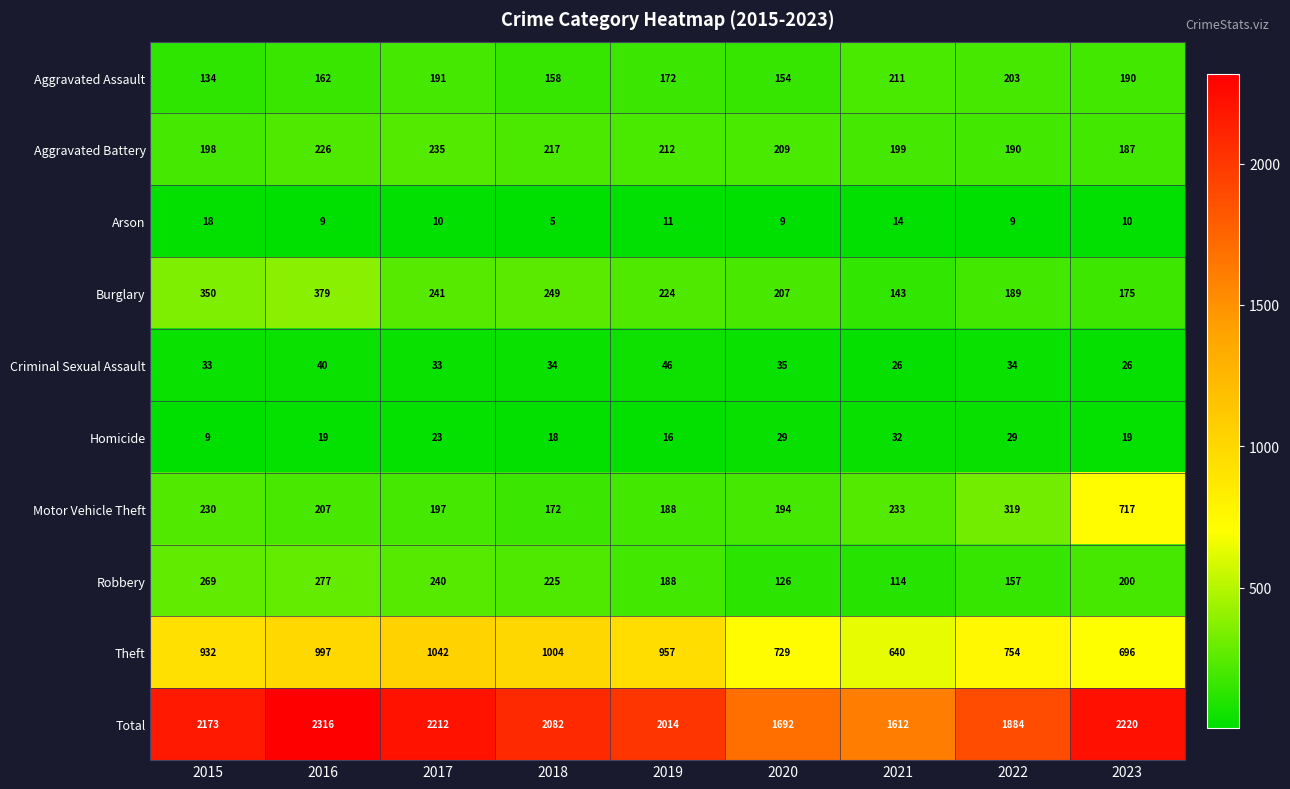

Is it true that Theft equals 997 at 2016?

True